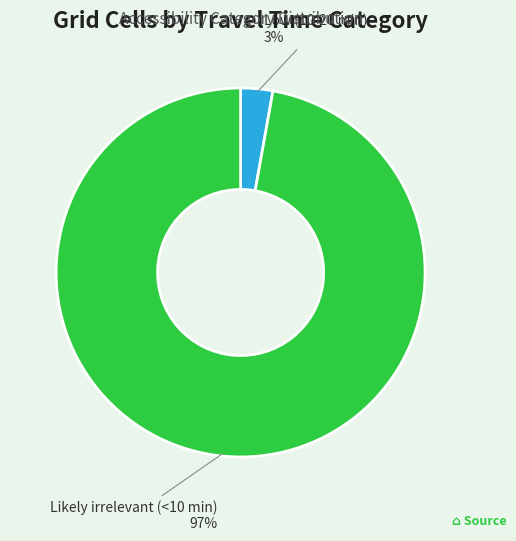

To the nearest percent, what is the combined percentage of Low (10-20 min) and Likely irrelevant (<10 min)?

100%